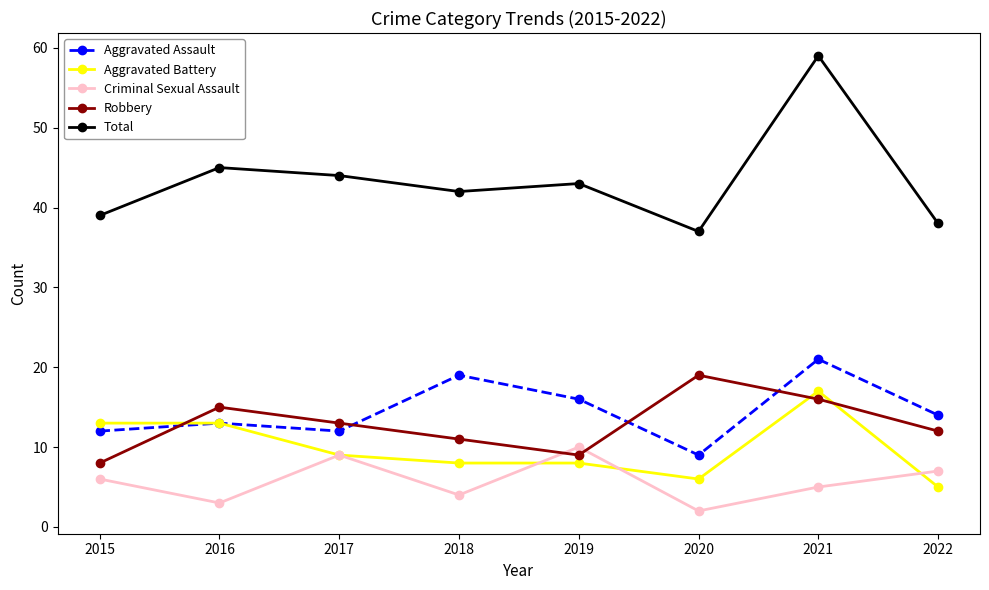

Reading left to right, what are all the values shown in this chart?

Aggravated Assault: 2015=12	2016=13	2017=12	2018=19	2019=16	2020=9	2021=21	2022=14
Aggravated Battery: 2015=13	2016=13	2017=9	2018=8	2019=8	2020=6	2021=17	2022=5
Criminal Sexual Assault: 2015=6	2016=3	2017=9	2018=4	2019=10	2020=2	2021=5	2022=7
Robbery: 2015=8	2016=15	2017=13	2018=11	2019=9	2020=19	2021=16	2022=12
Total: 2015=39	2016=45	2017=44	2018=42	2019=43	2020=37	2021=59	2022=38